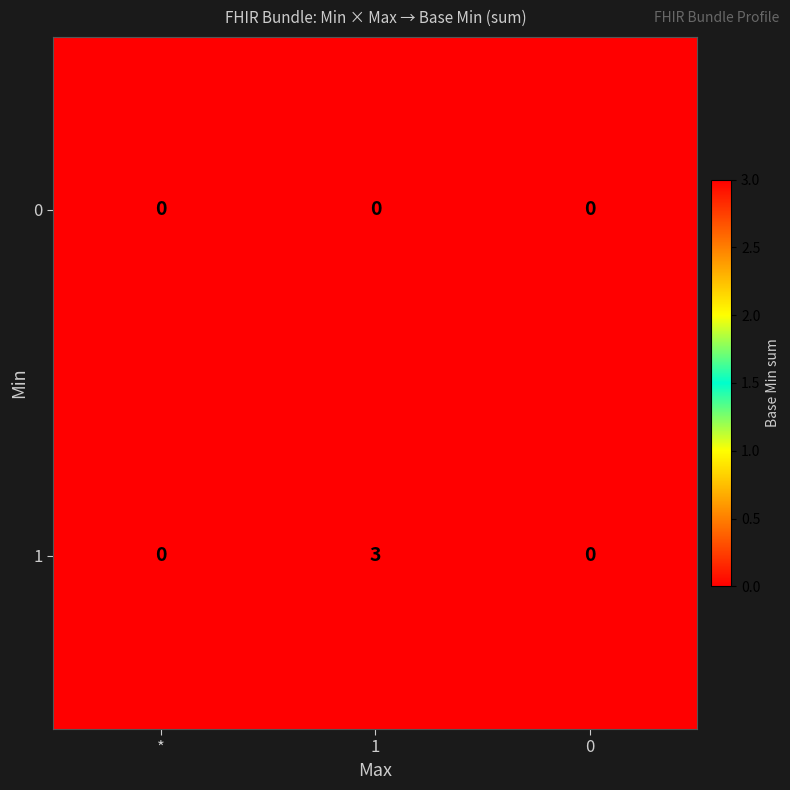

What is the total value across all series at 1?

3